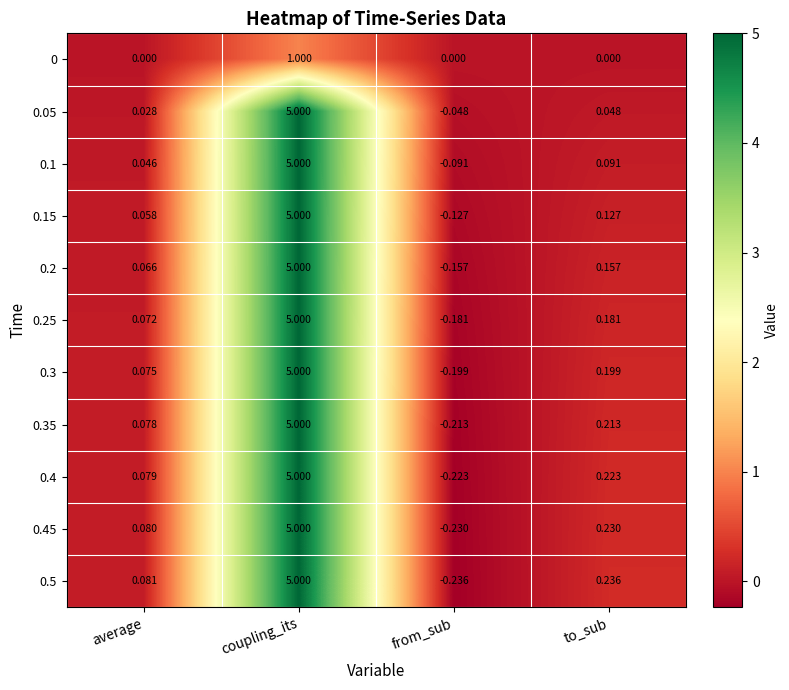

At which category is the sum across all series the highest?

coupling_its